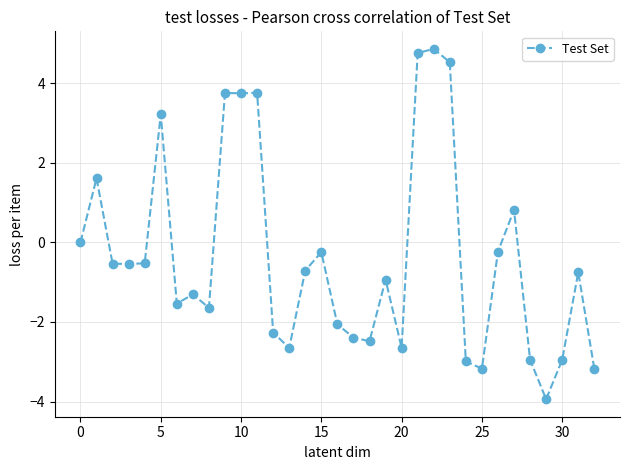

What is the value of the 33rd point from the left?

-3.2